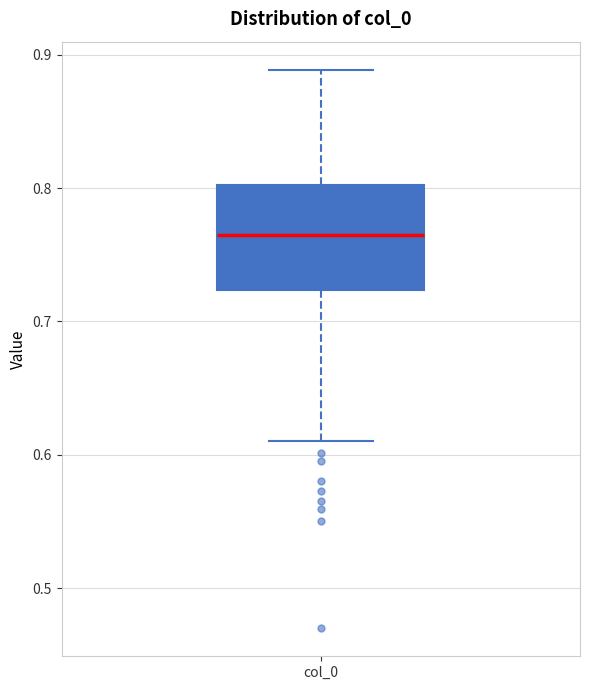

Where does the median line of the box for col_0 sit on the y-axis? The values are not printed on the chart, so give them approximately, as read against the axis.

0.76